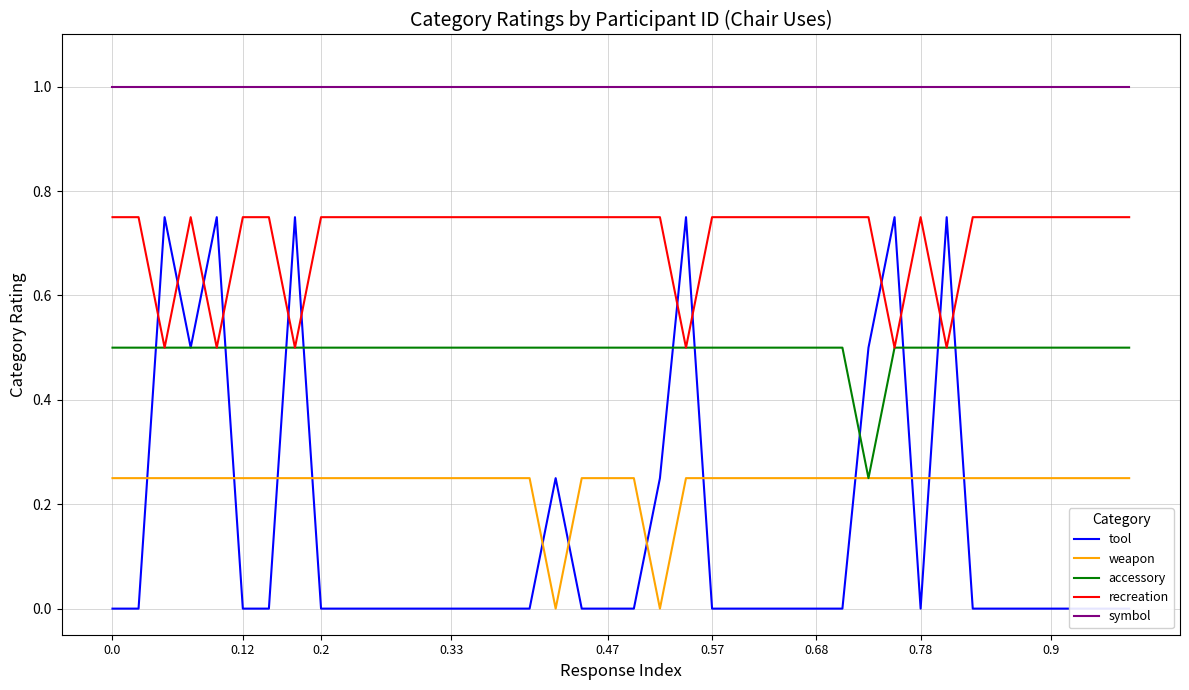

The value of weapon at 0.12 is 0.1. True or false?

False